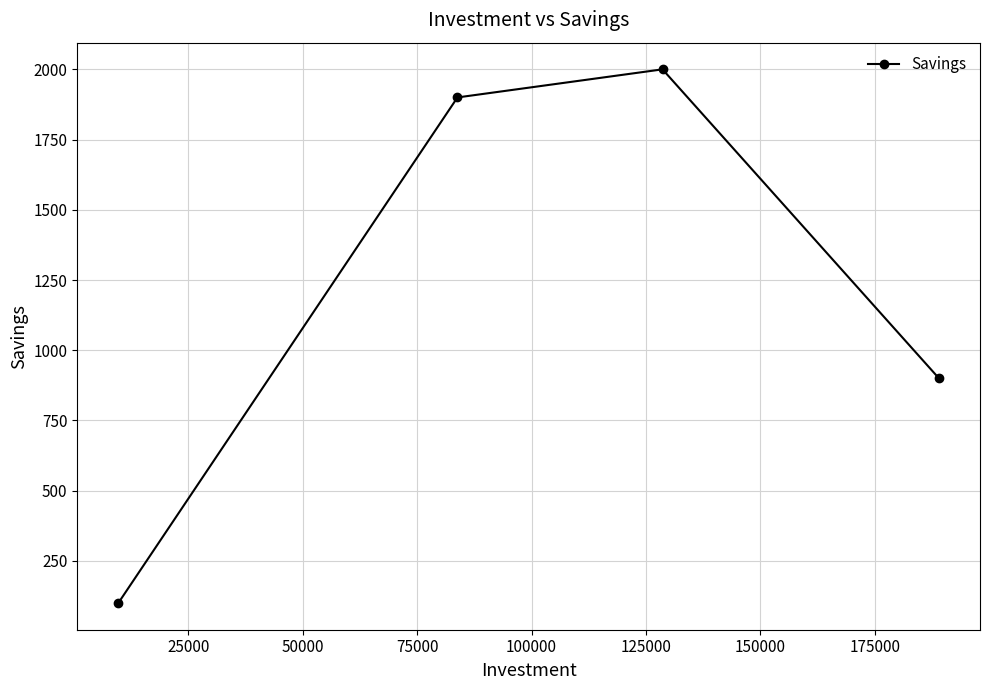

What is the average value?

1225